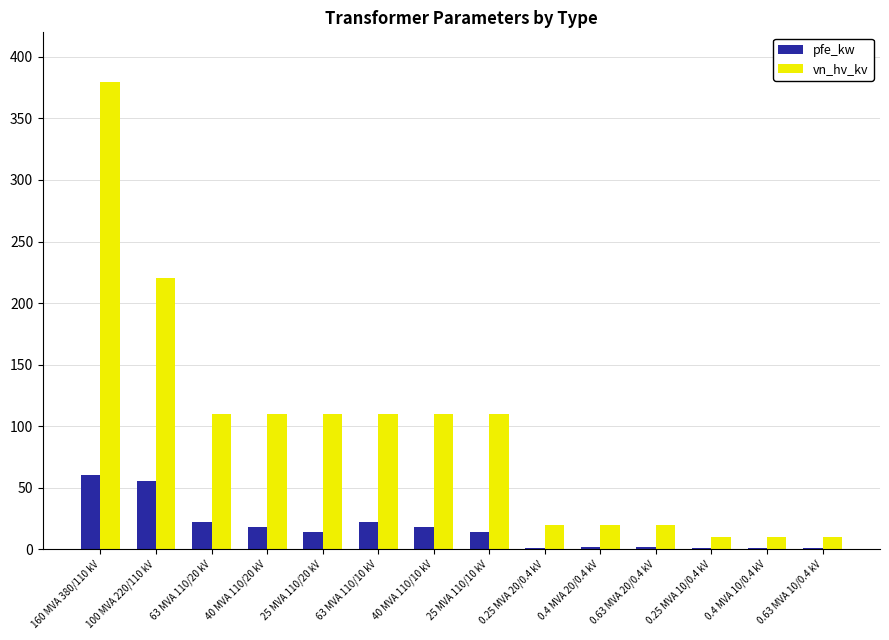

What is the greatest value displayed?

380.0